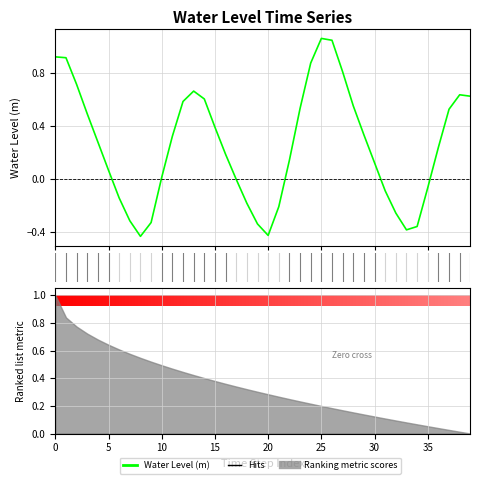

Which has a higher value, 31 or 36?

36